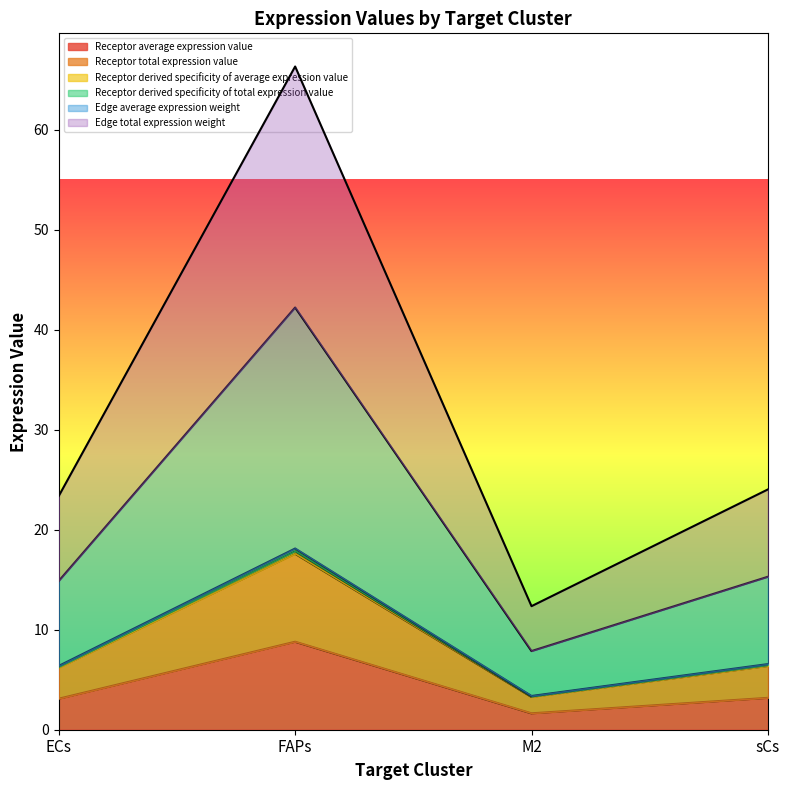

Which label corresponds to the largest value in the chart?

FAPs